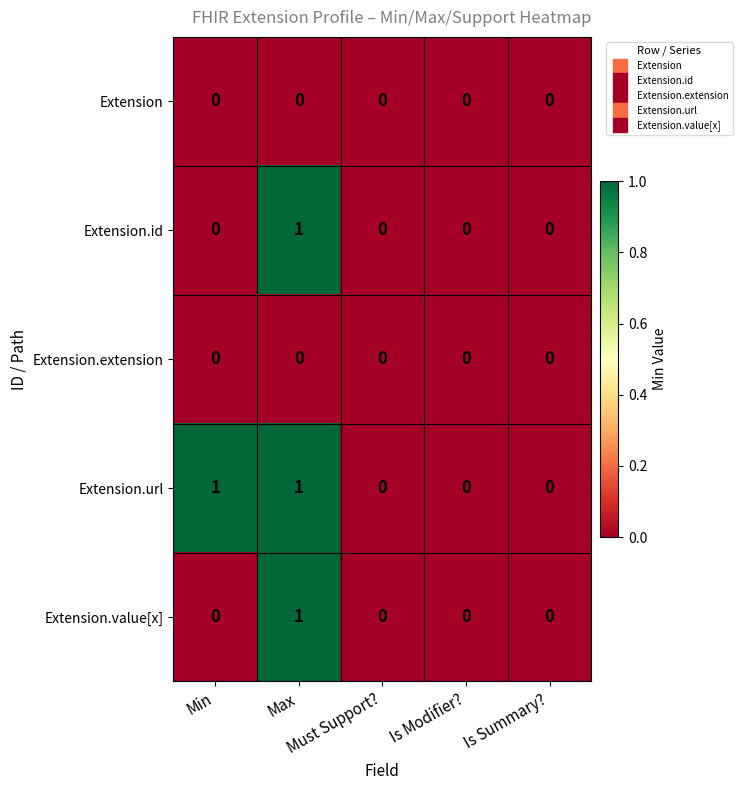

Count the Extension.value[x] values in the range 0 to 1.

5